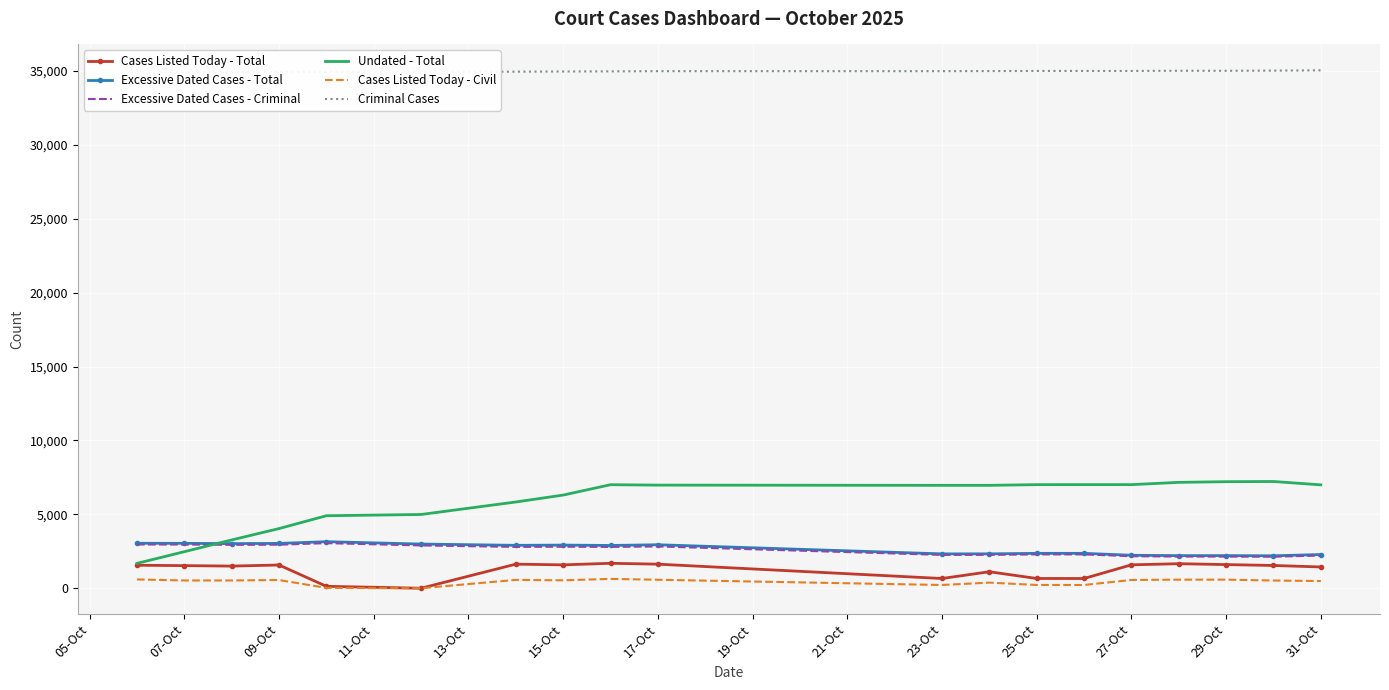

The value of Undated - Total at 23-Oct is 6963. True or false?

True